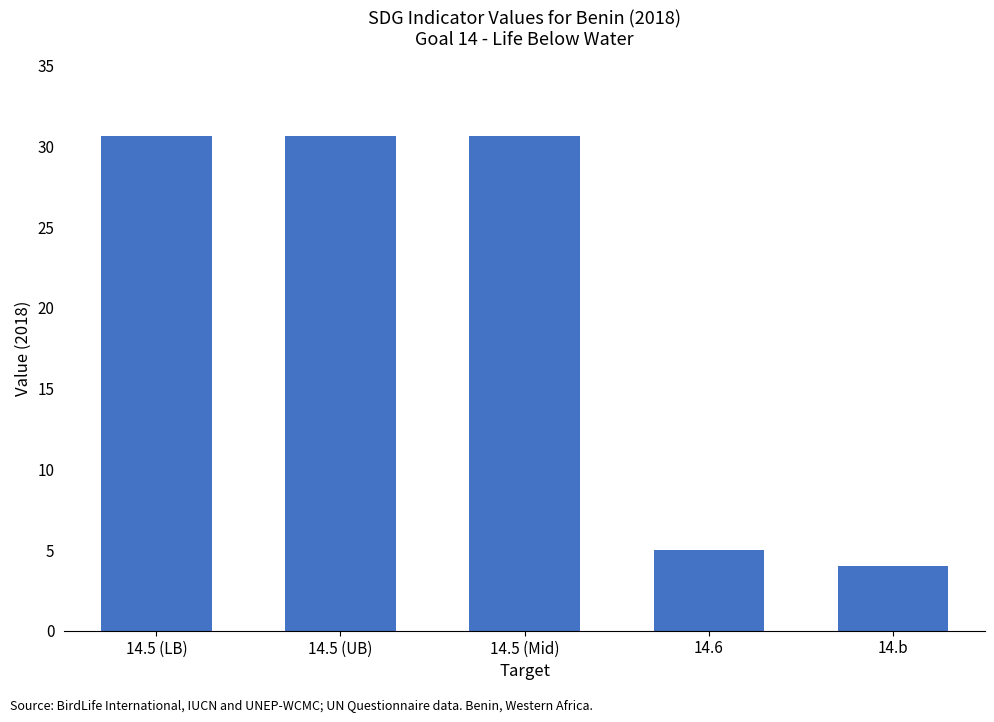

Where does the data first go above 30?

14.5 (LB)